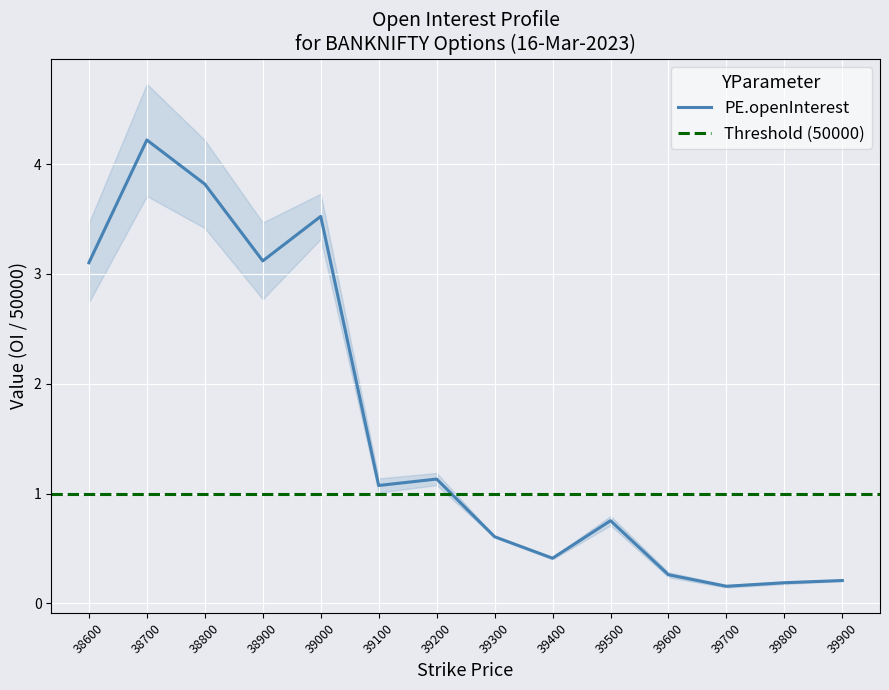

True or false: there are more than 0 points higher than both neighbors.

True